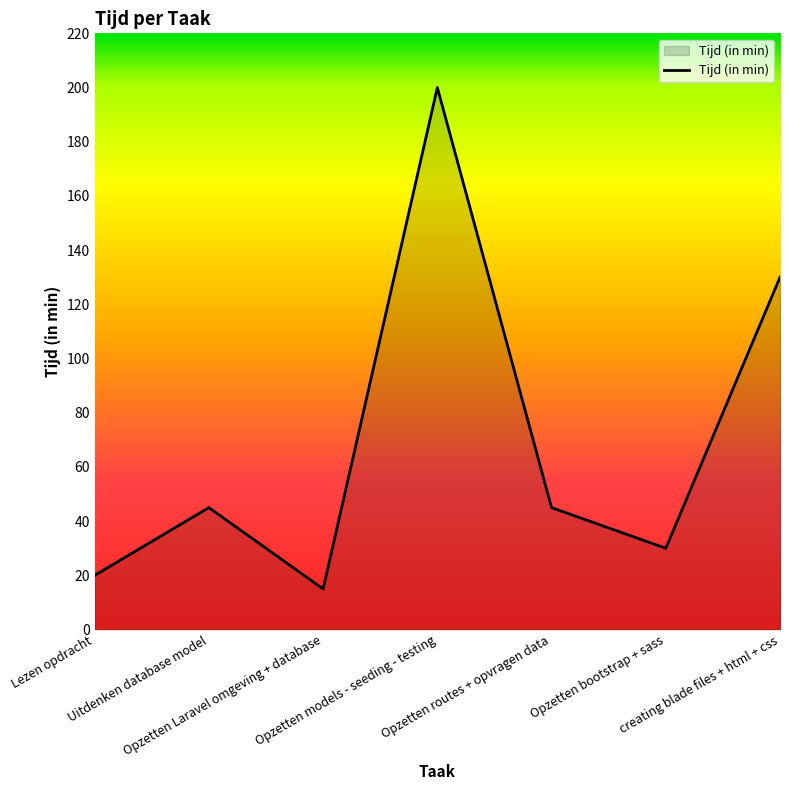

What is the sum of all values?

485